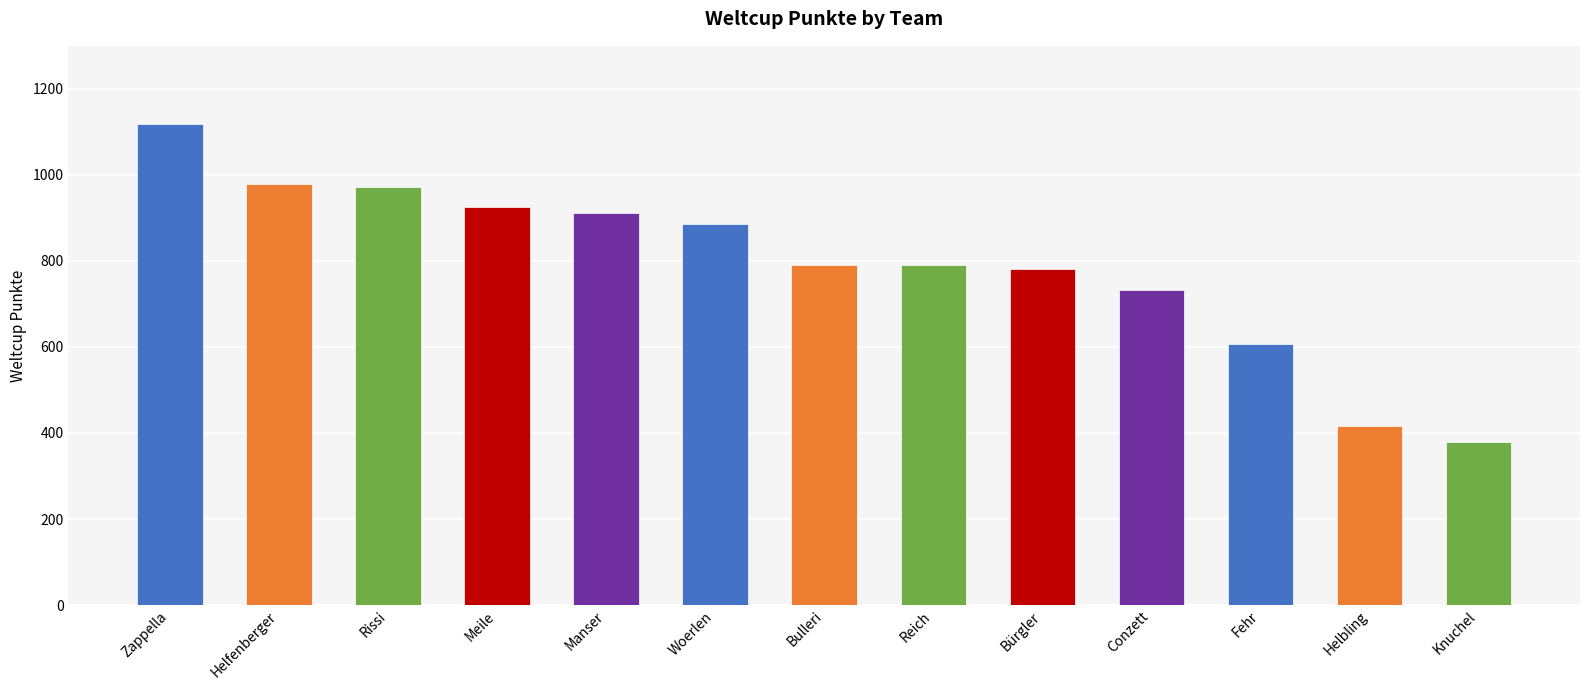

What is the change in value from Manser to Fehr?

-304